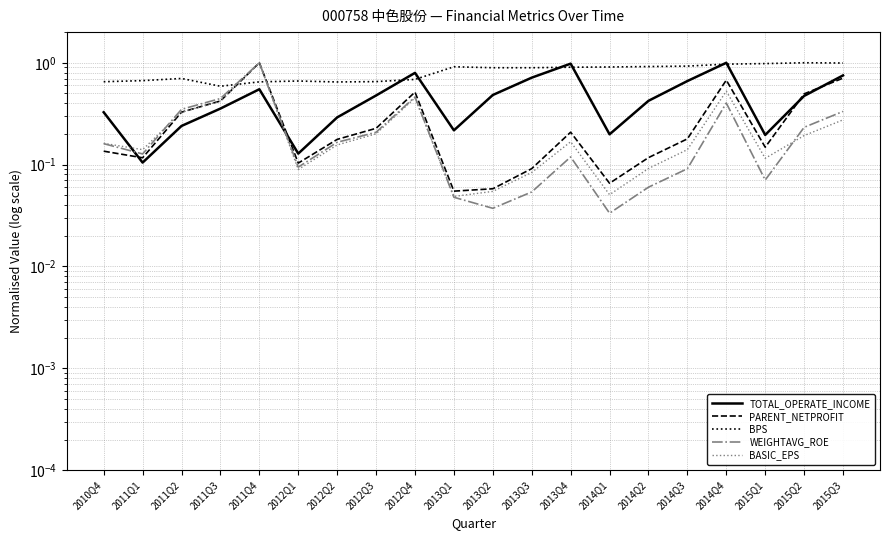

The BASIC_EPS series shows 0.2 at 2011Q2. True or false?

False